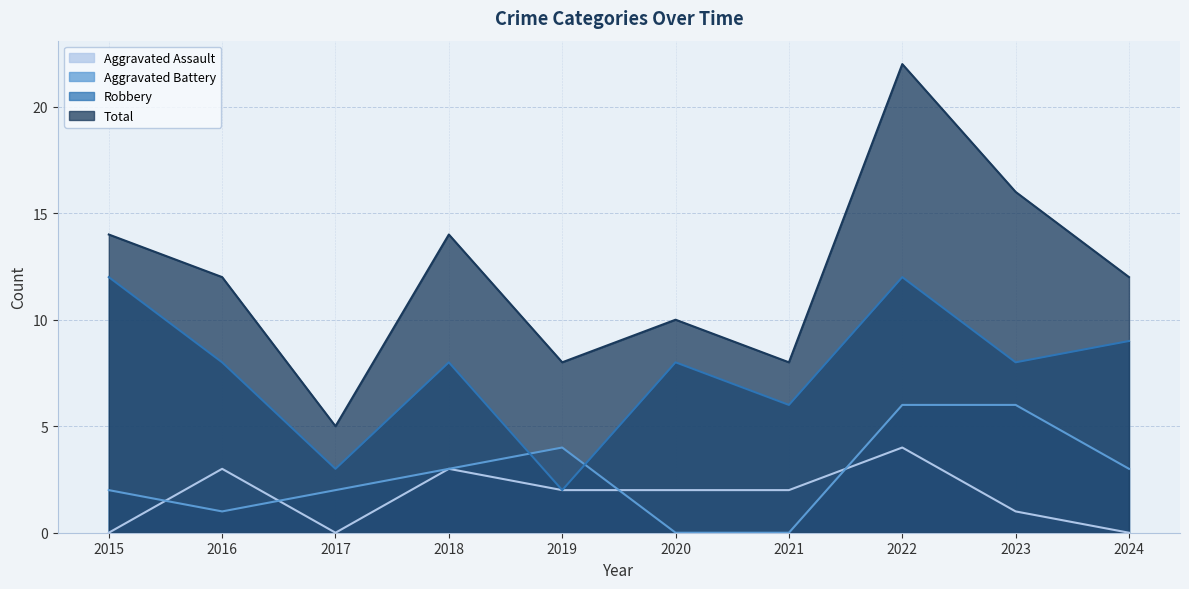

How many values in the Total series exceed 12?

4